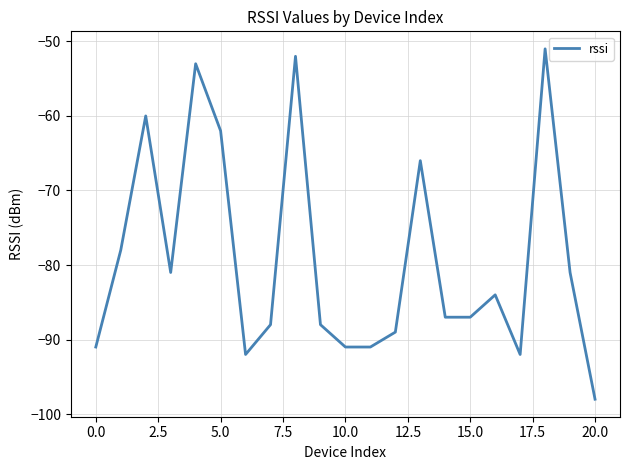

What is the minimum value shown in the chart?

-98